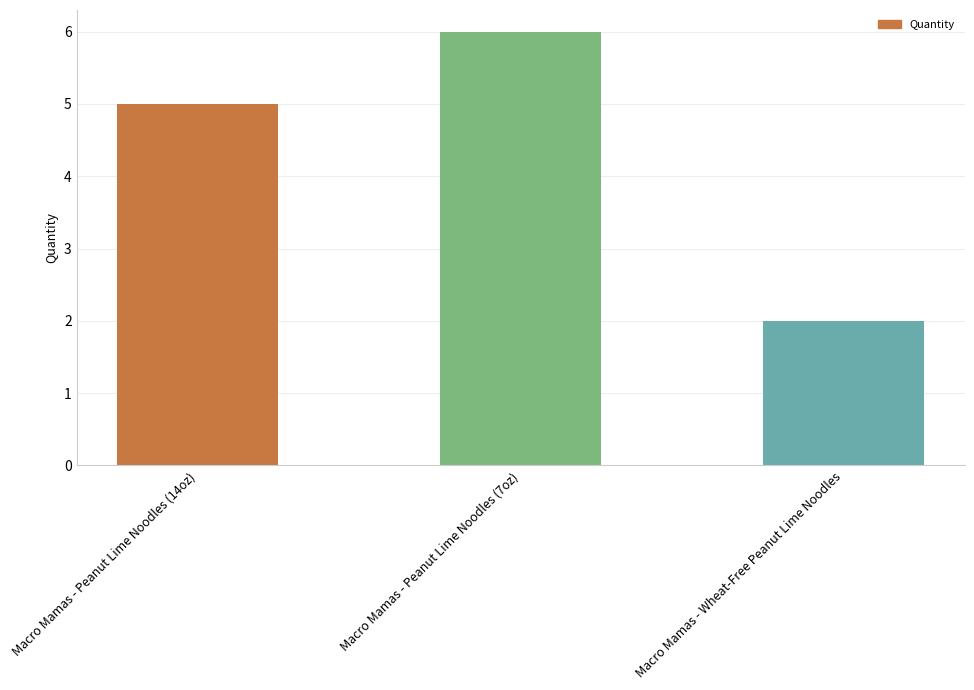

What is the change in value from Macro Mamas - Peanut Lime Noodles (14oz) to Macro Mamas - Peanut Lime Noodles (7oz)?

+1